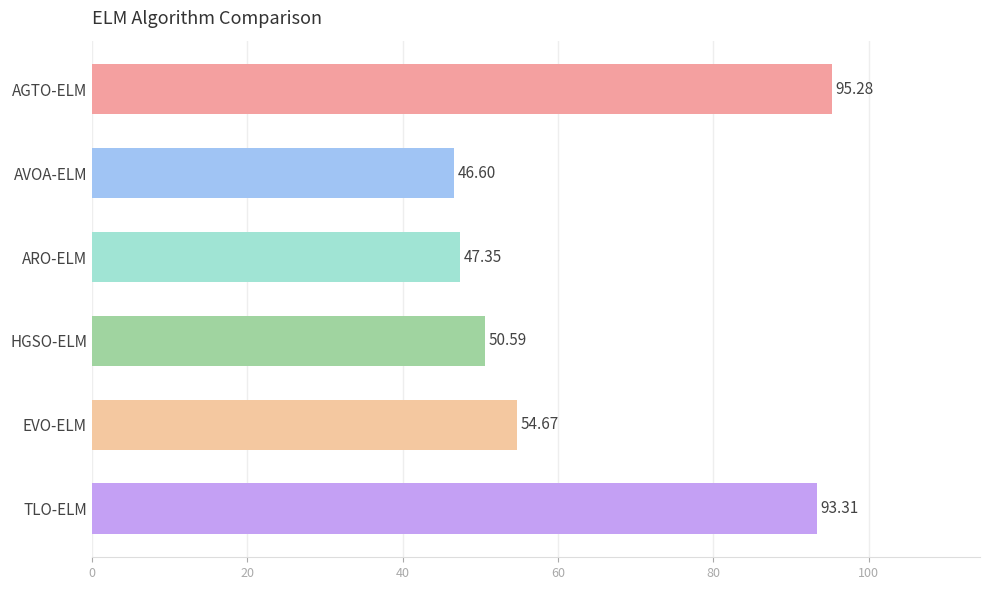

List the labels in order of value, smallest first.

AVOA-ELM, ARO-ELM, HGSO-ELM, EVO-ELM, TLO-ELM, AGTO-ELM